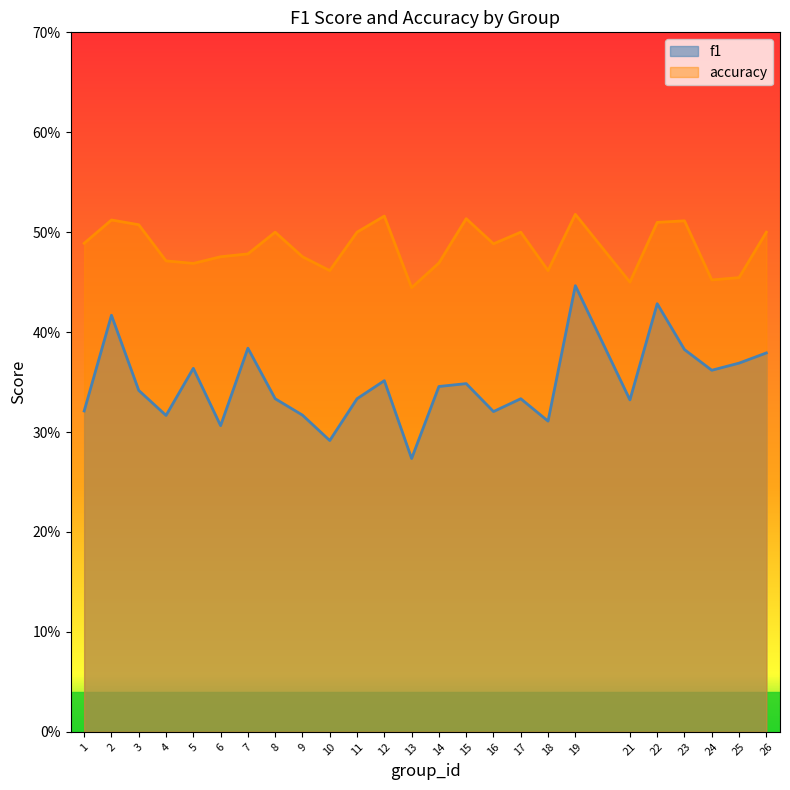

Rank the series by their average value, from highest to lowest.

accuracy, f1